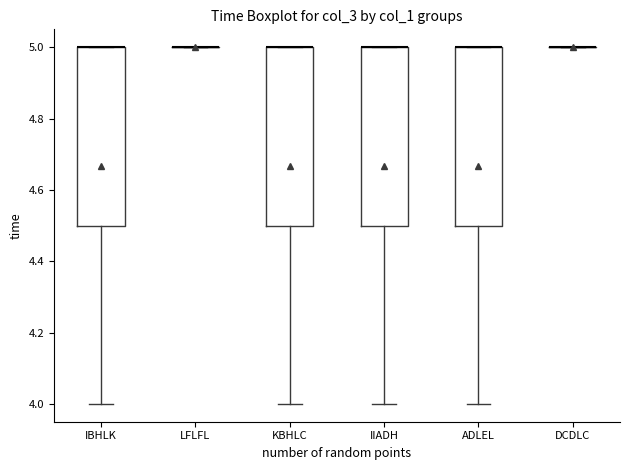

Where does the lower whisker of the box for KBHLC end on the y-axis? The values are not printed on the chart, so give them approximately, as read against the axis.

4.0